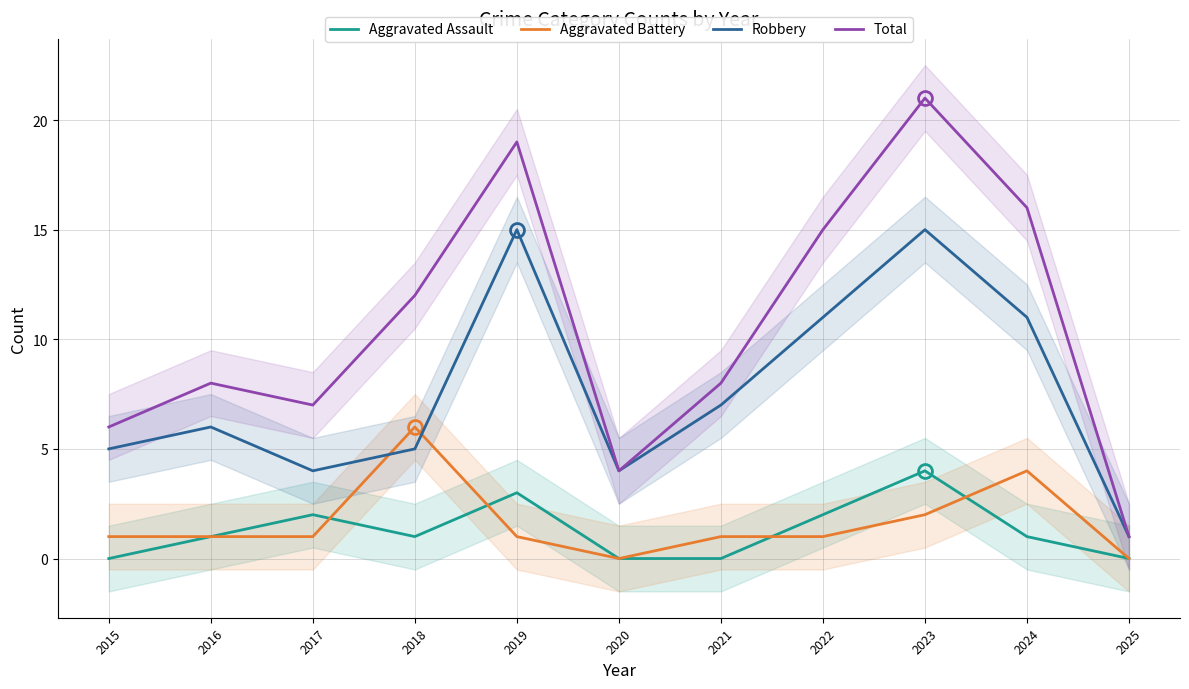

At which label does Aggravated Assault first exceed 1?

2017